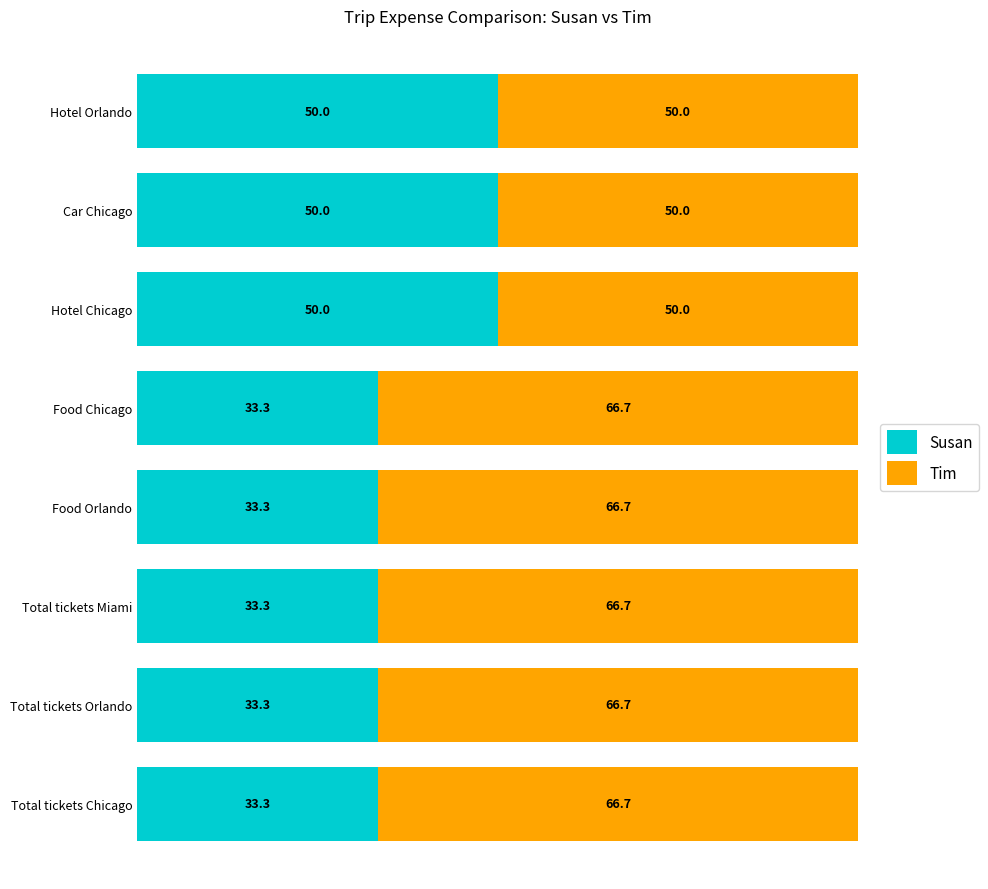

What is the highest value of the Susan series?

50.0